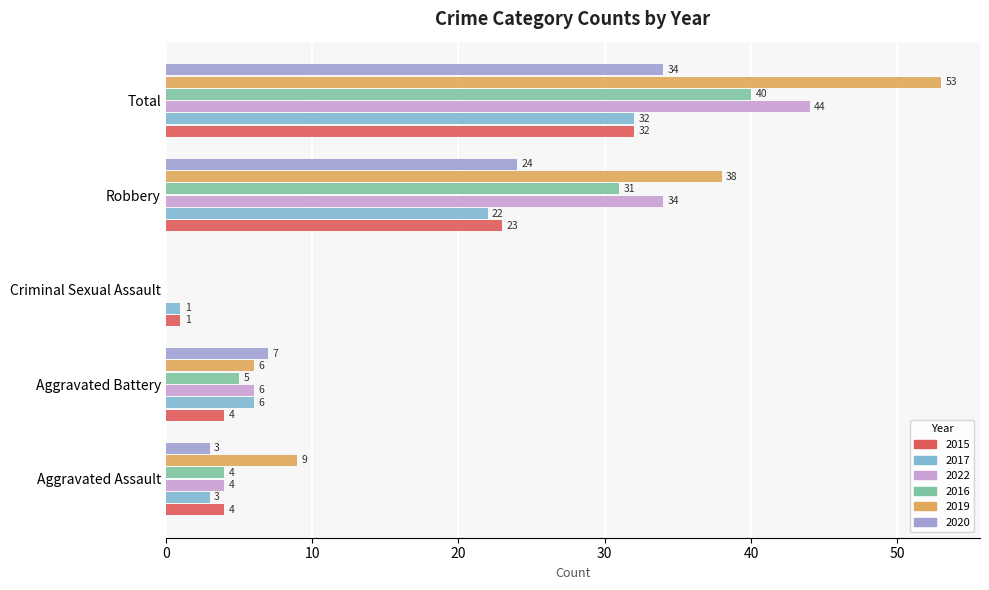

The 2020 series shows 34 at Total. True or false?

True